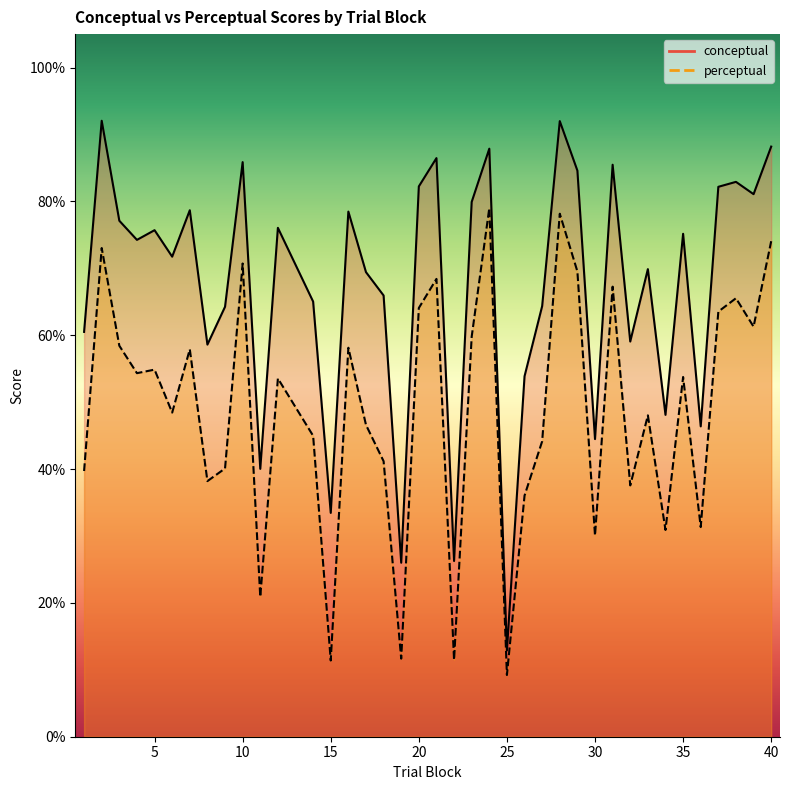

Is it true that perceptual equals 84.7 at 3?

False